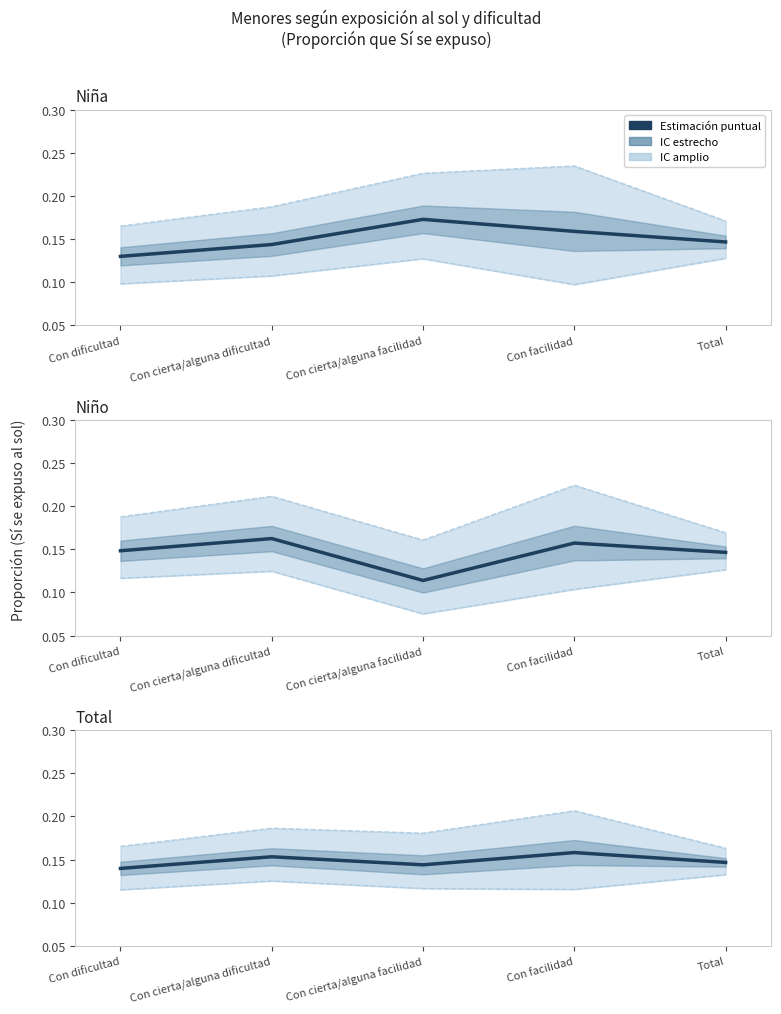

What position from the left is Con dificultad?

1